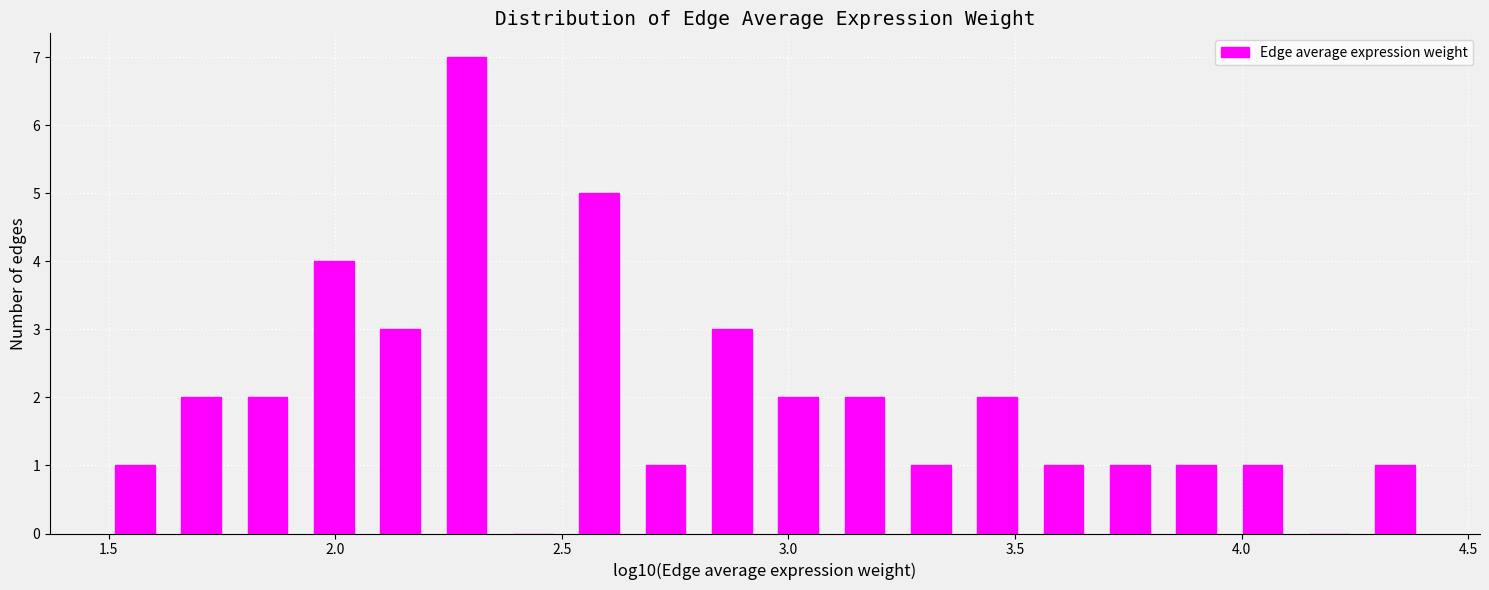

Around what value on the x-axis is the tallest bar? Give the approximate position of its centre, as read against the axis.

2.30